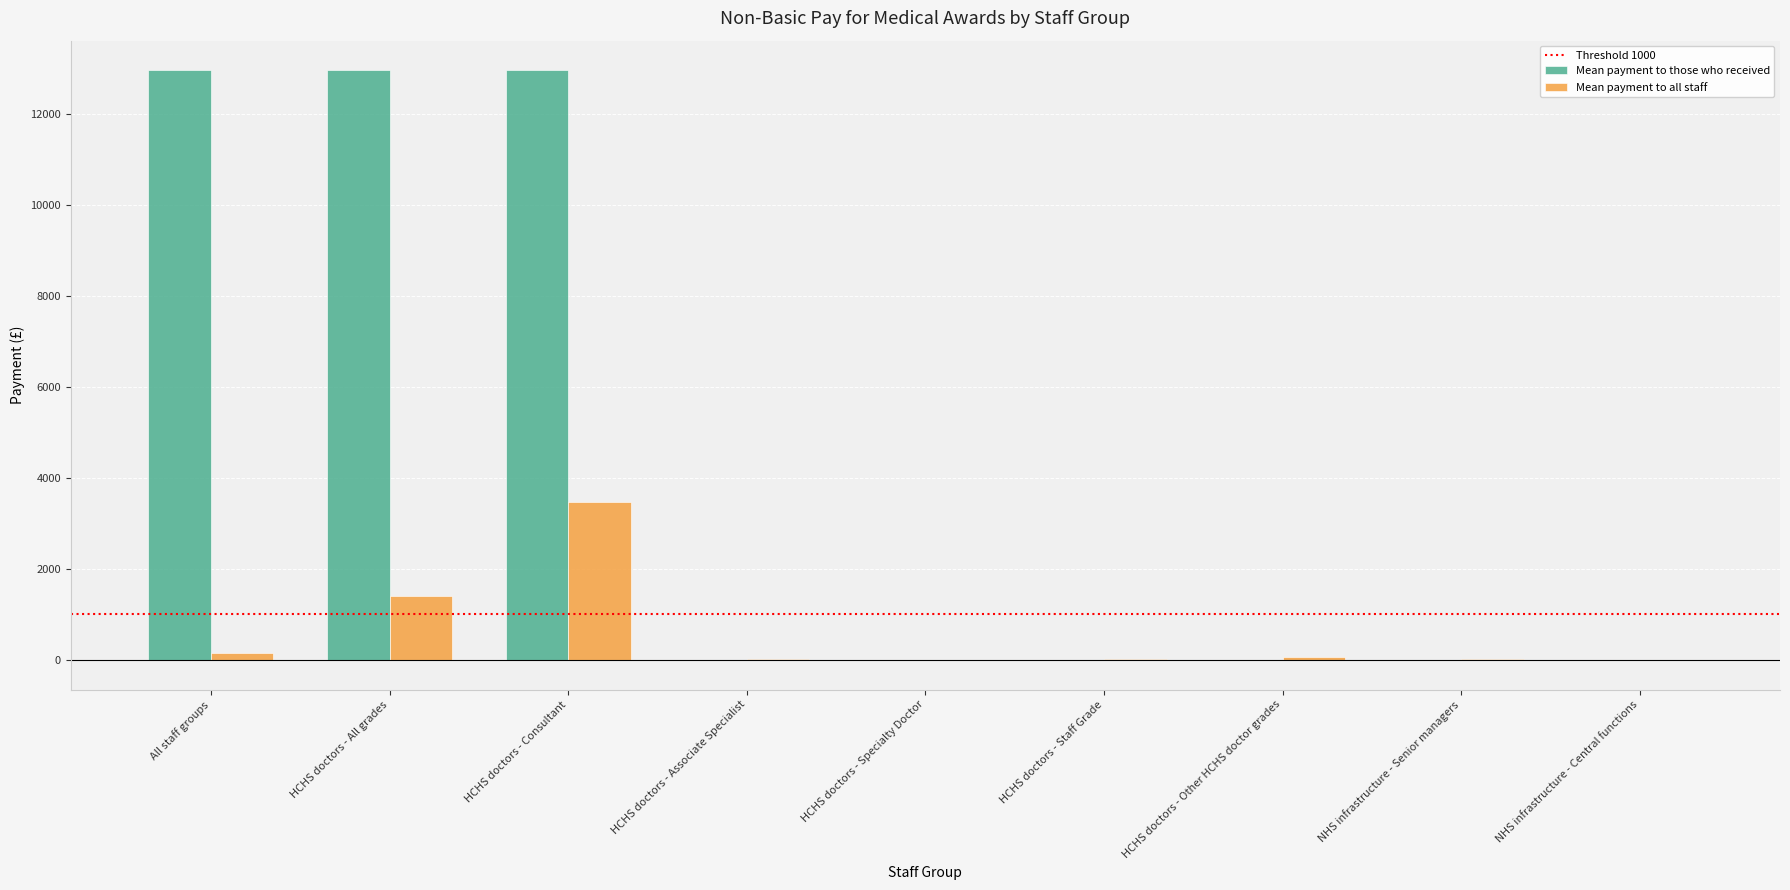

At which category is the sum across all series the highest?

HCHS doctors - Consultant